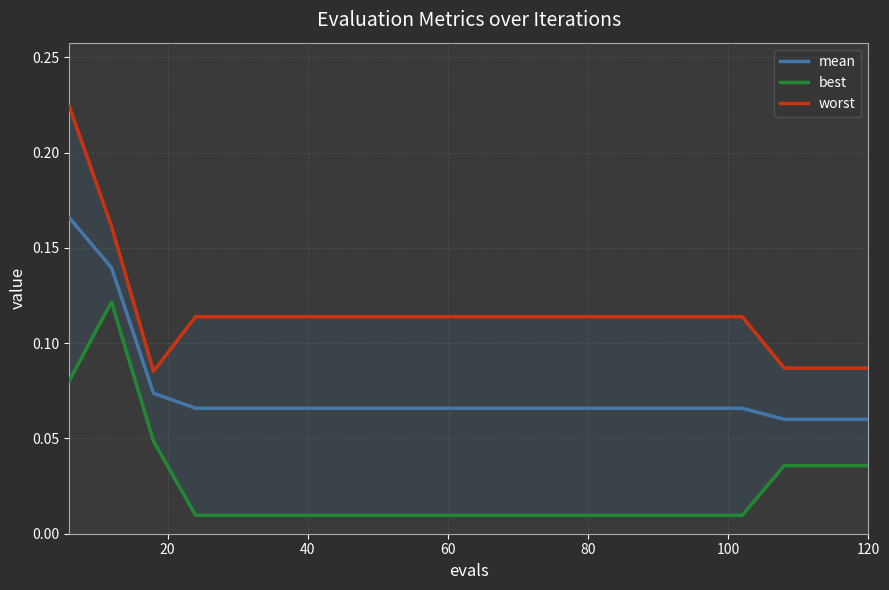

In best, how many points are higher than both neighbors (excluding endpoints)?

1